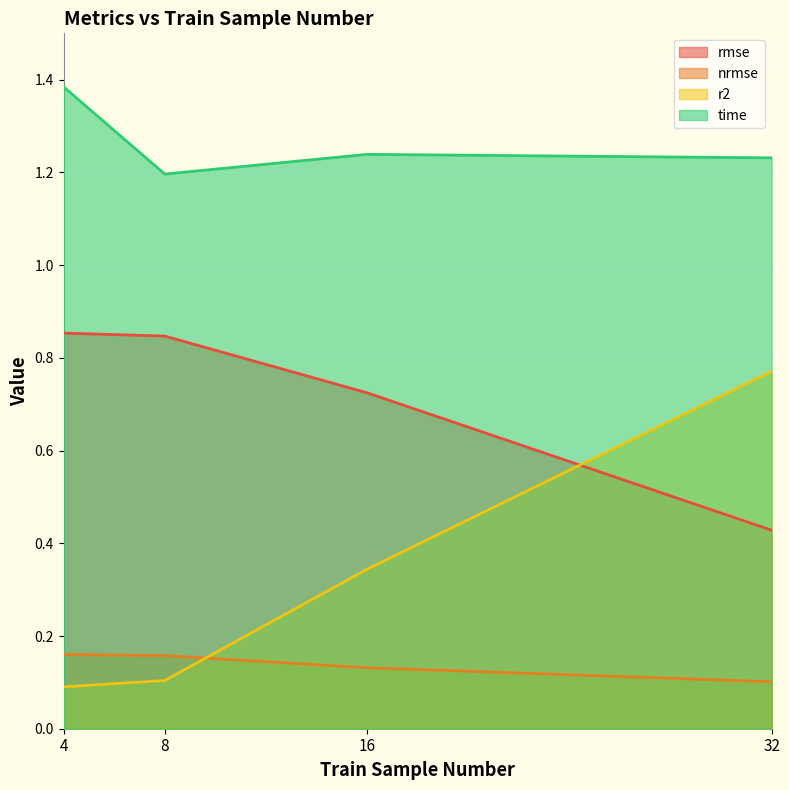

True or false: rmse and r2 cross at least once.

True